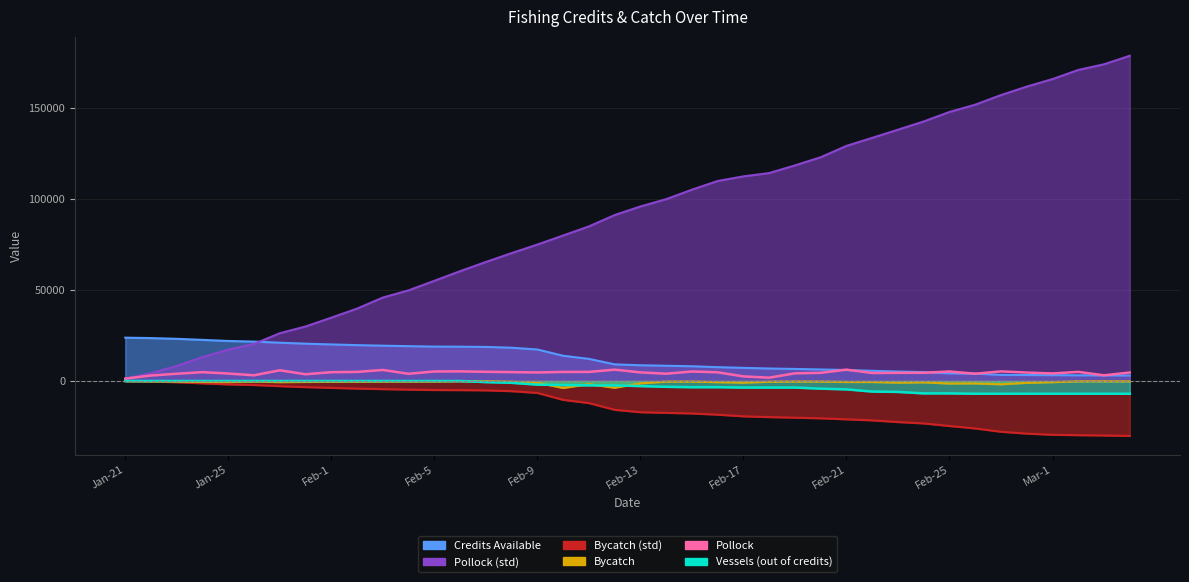

What is the difference between the values at 19 and 13?

945.8